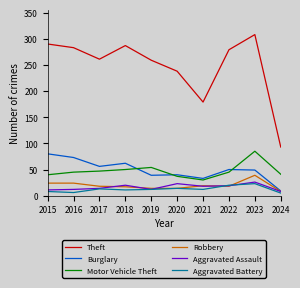

What is the minimum value for Robbery?

8